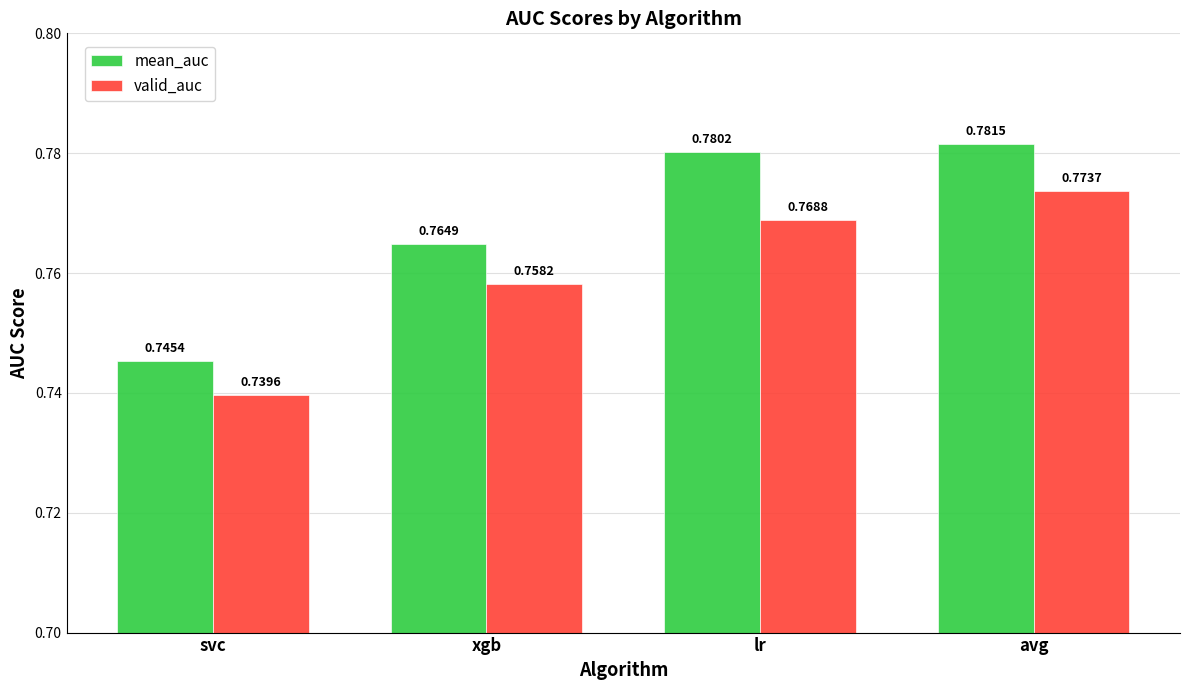

What is the label of the 4th bar from the left?

avg